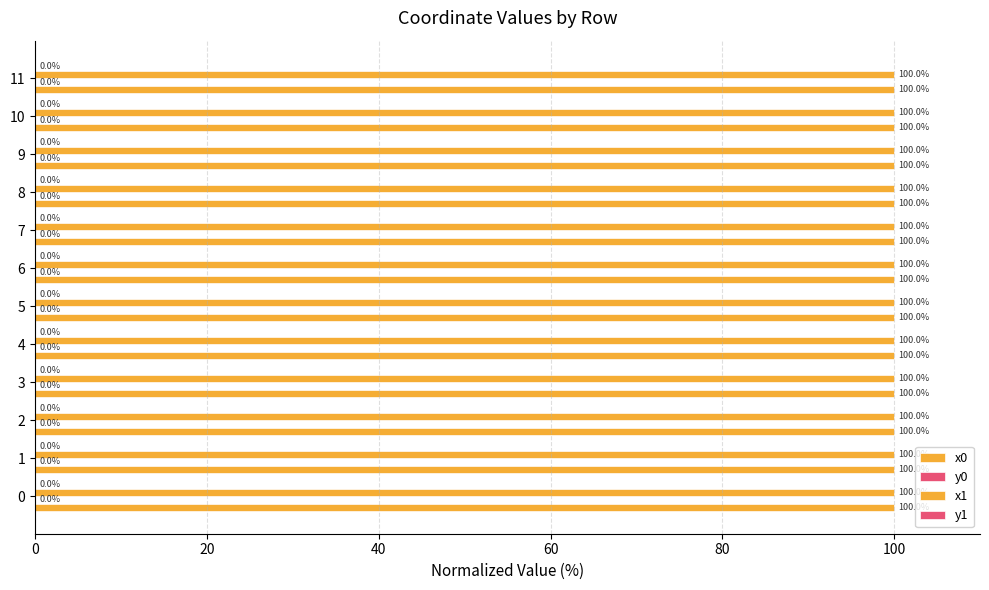

How many categories are shown in the chart?

12